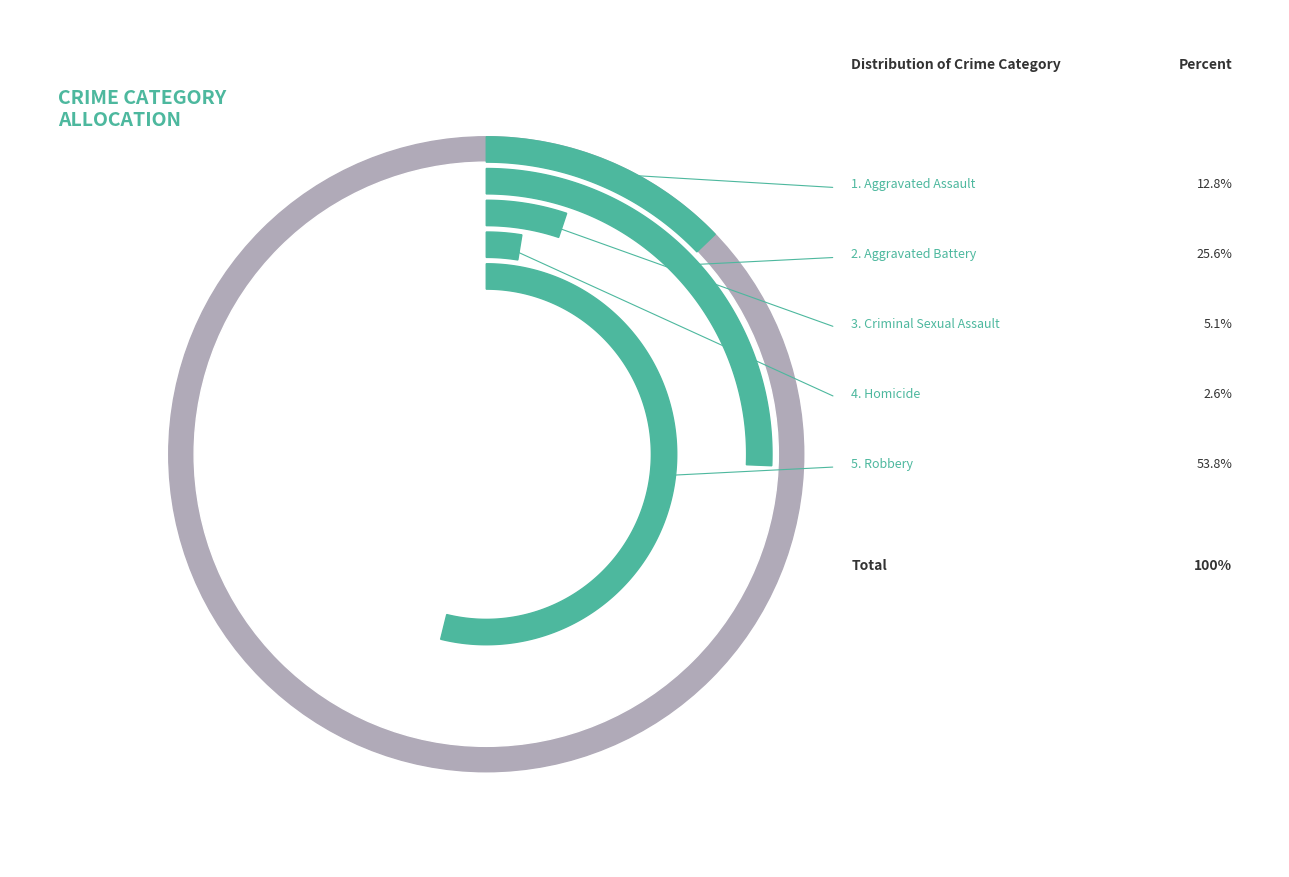

What is the majority slice?

Robbery